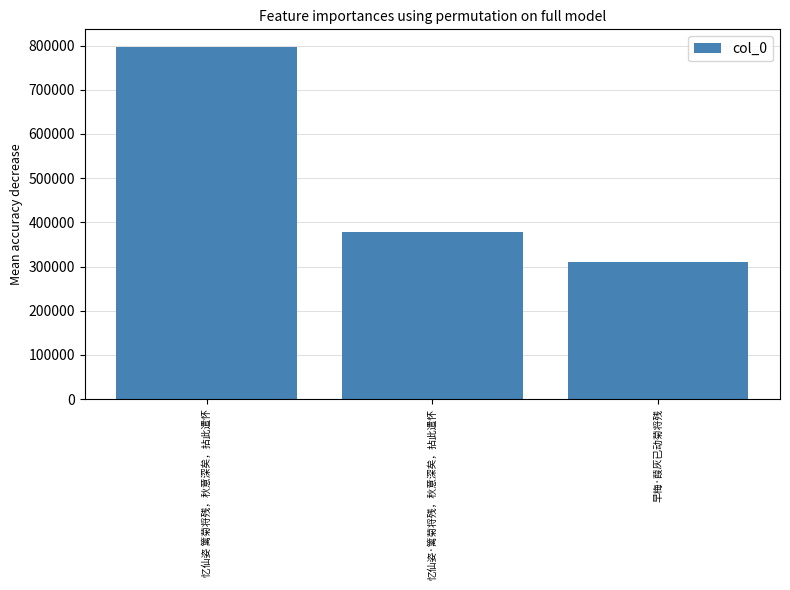

Rank the categories by value from highest to lowest.

忆仙姿 篱菊将残，秋意深矣，拈此遣怀, 忆仙姿·篱菊将残，秋意深矣，拈此遣怀, 早梅·葭灰已动菊将残